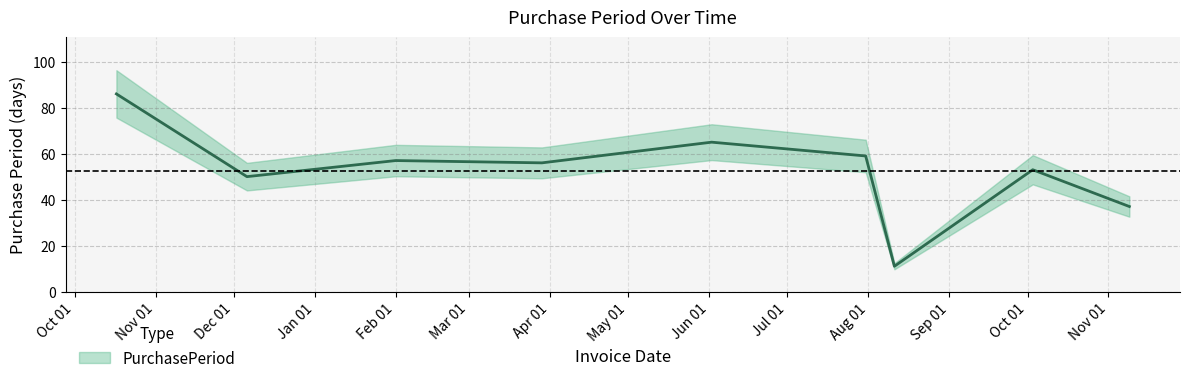

Reading left to right, extract all data points from this chart.

86	50	57	56	65	59	11	53	37